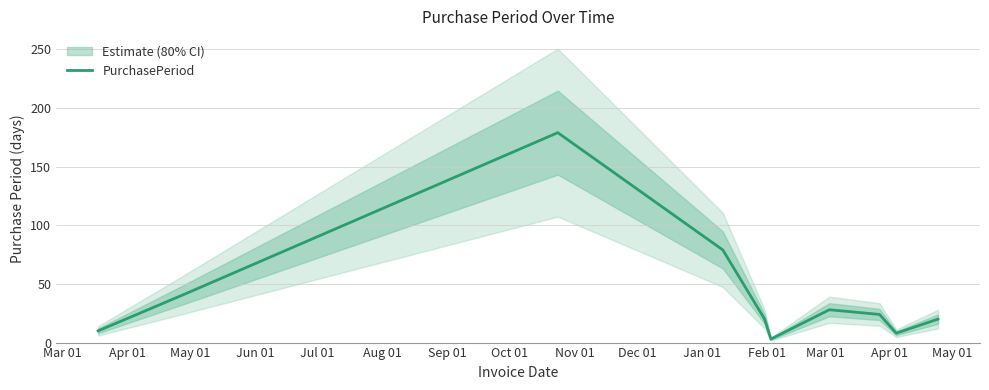

What is the highest value of the PurchasePeriod series?

179